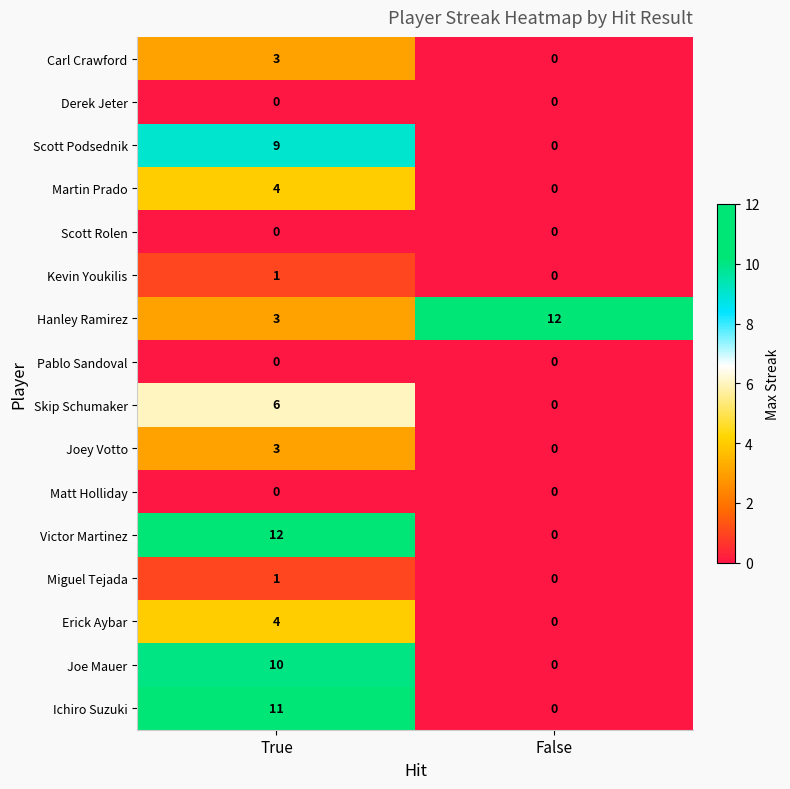

Rank the categories by Miguel Tejada value from highest to lowest.

True, False